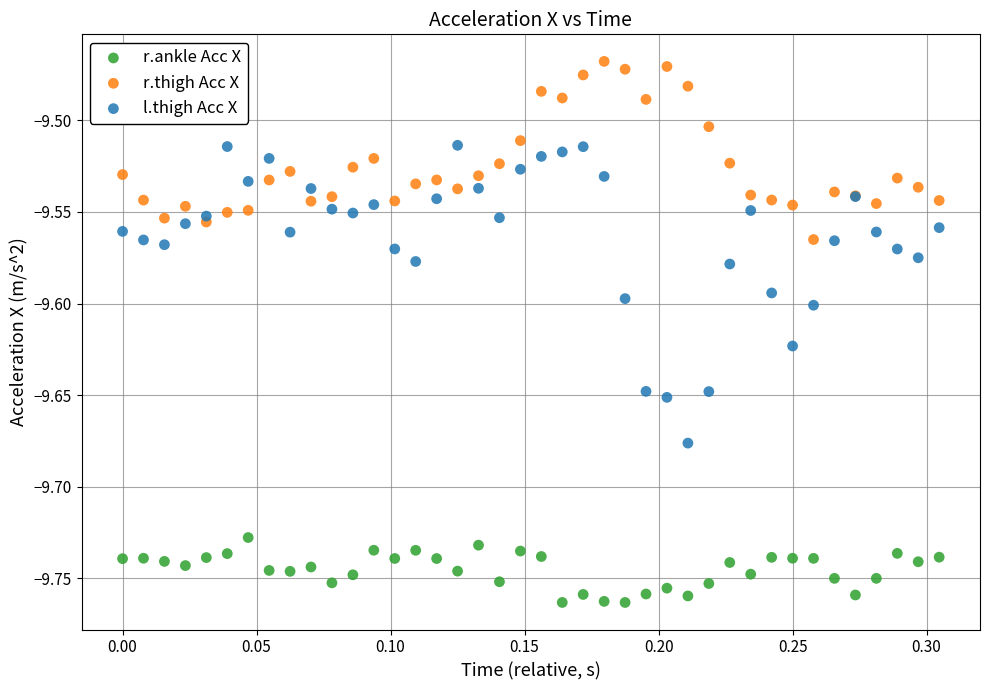

Which series reaches the maximum Y coordinate?

r.thigh Acc X